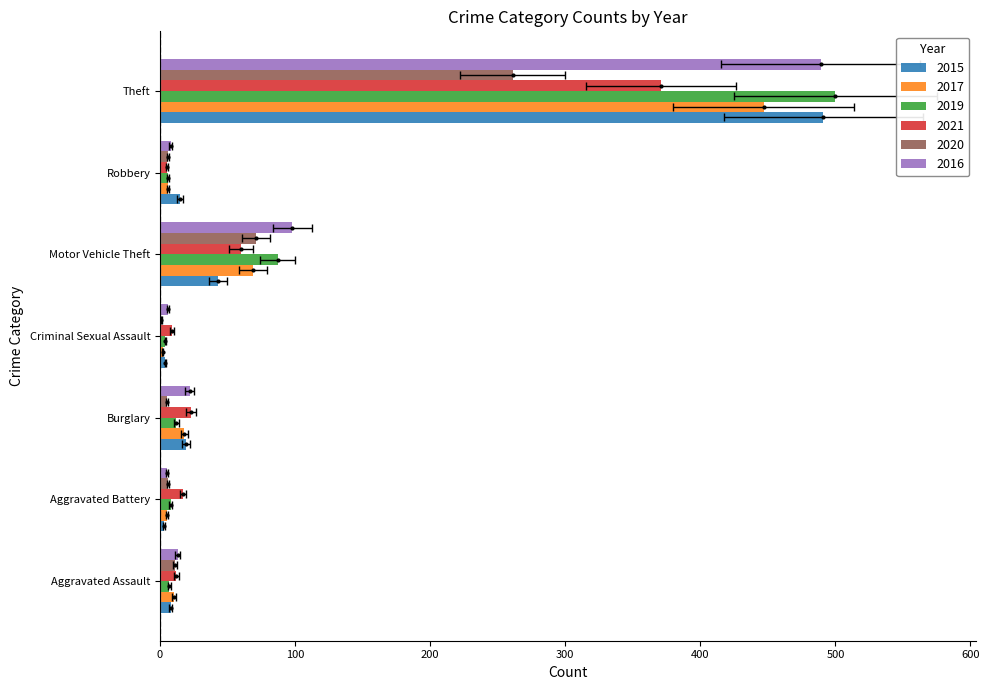

Which series has the largest total across all categories?

2016